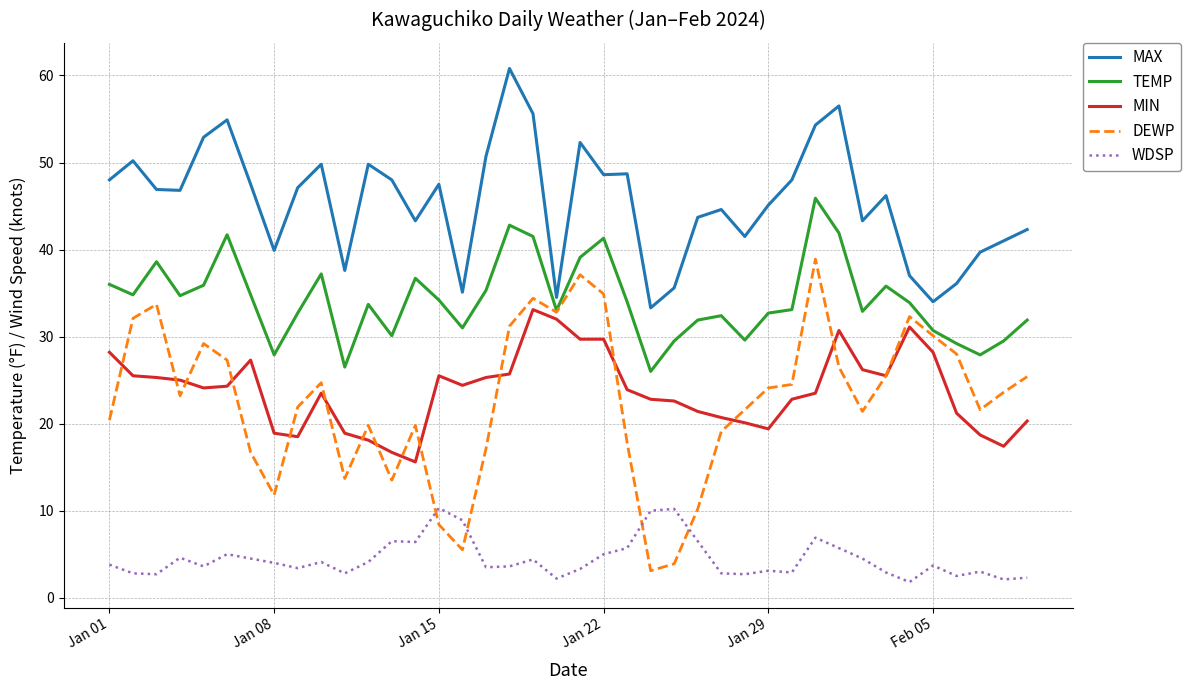

What is the highest value of the DEWP series?

38.9